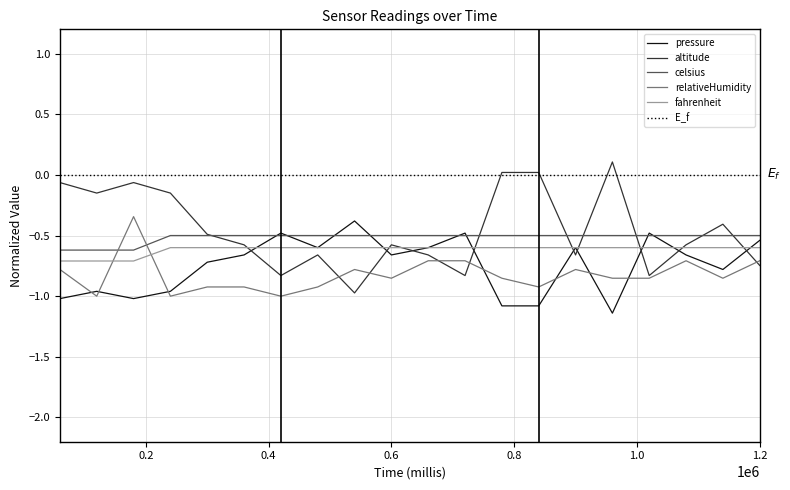

What is the greatest value displayed?

0.1